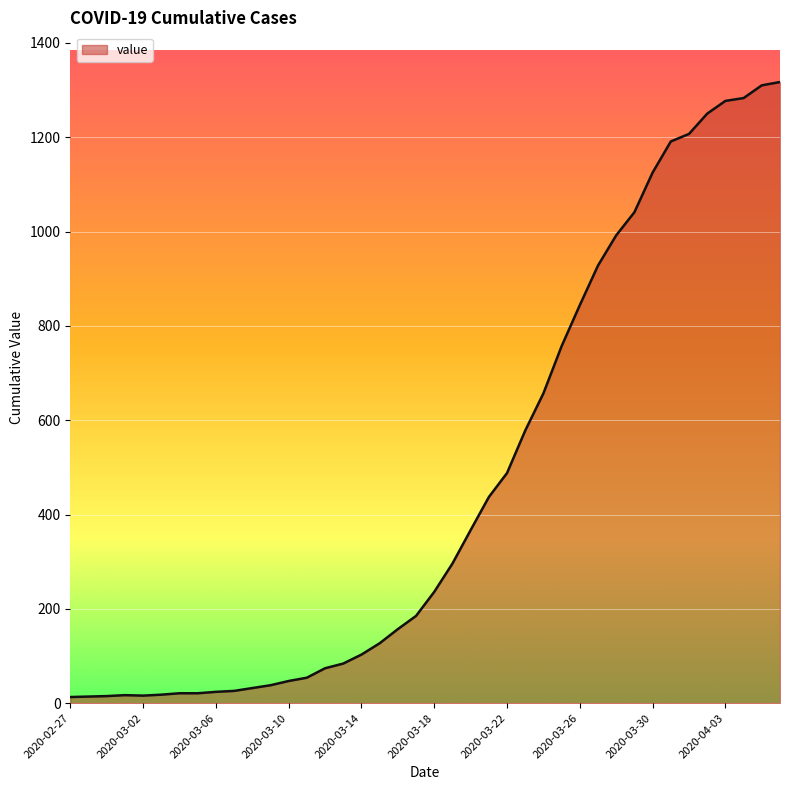

What is the difference between the maximum and minimum values?

1304